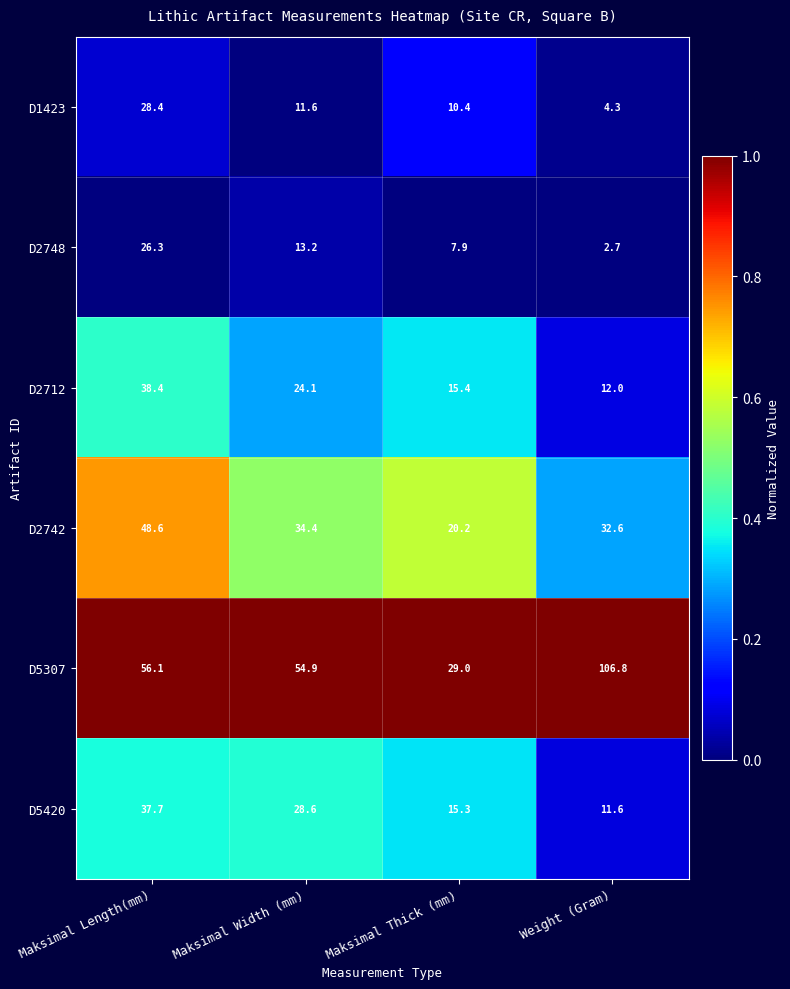

What is the difference between the highest and lowest values at Maksimal Length(mm)?

29.8